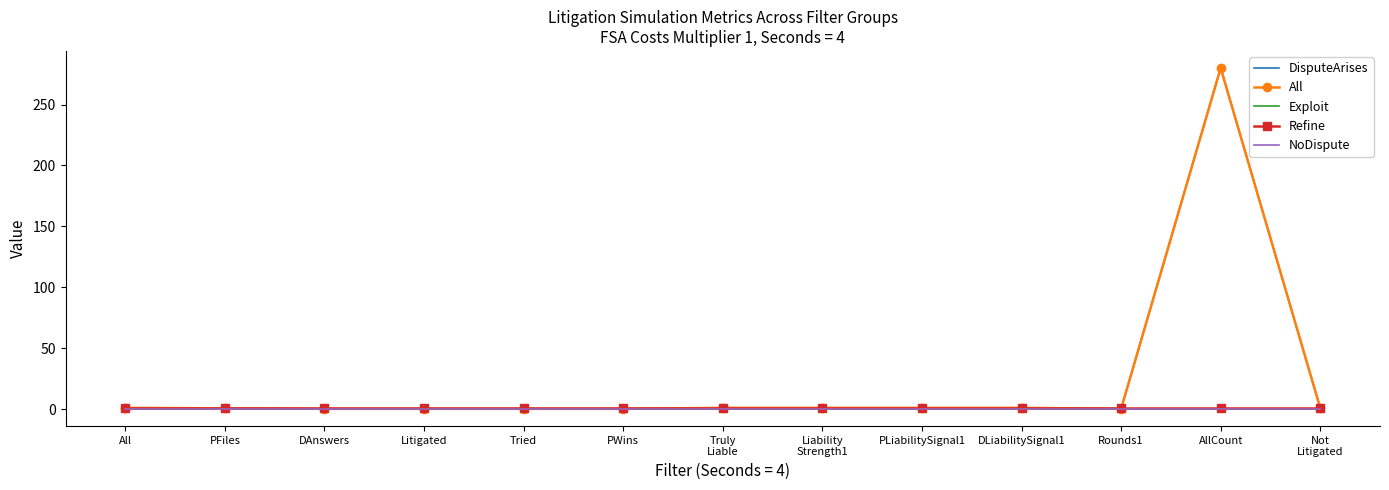

The value of NoDispute at PLiabilitySignal1 is 0.0. True or false?

True